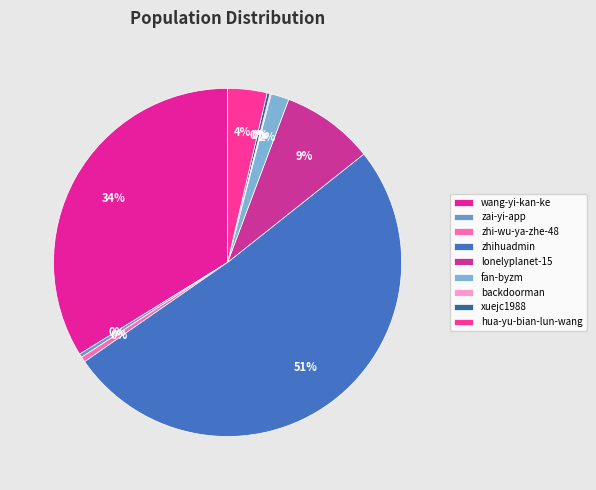

To the nearest percent, what is the difference between the largest and smallest slice percentages?

51%